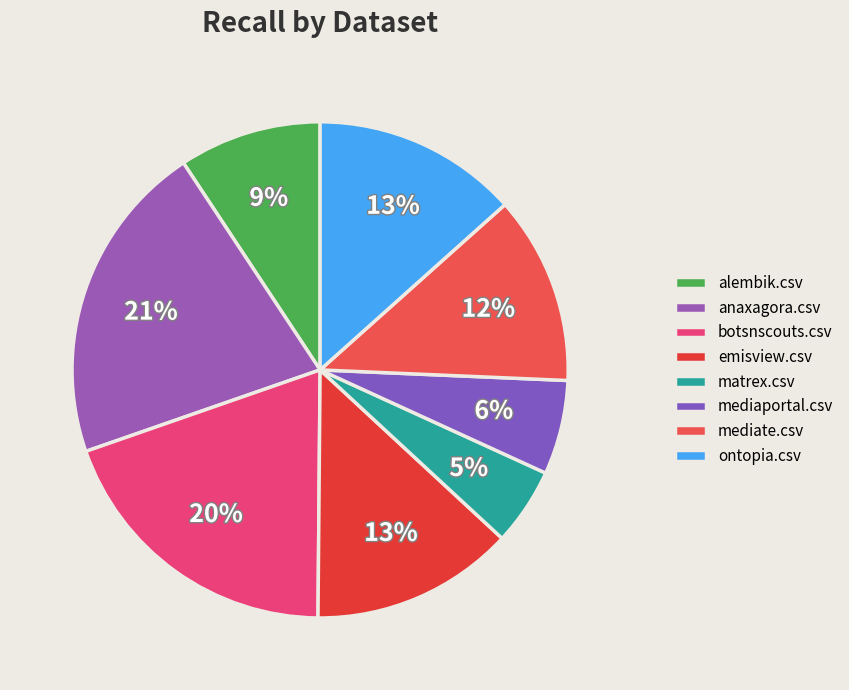

How many slices are in this pie chart?

8